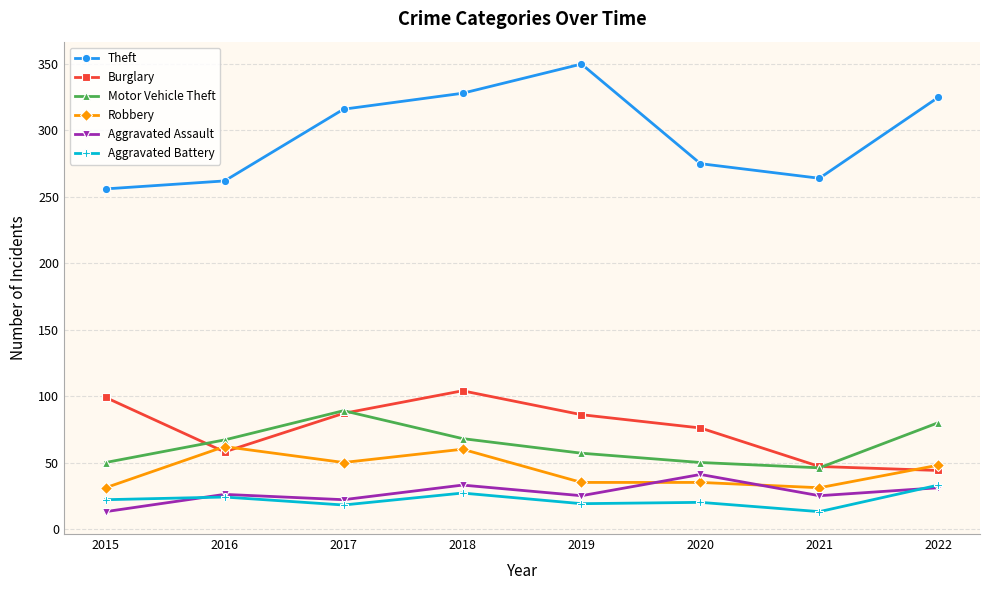

What is the value of the Motor Vehicle Theft point at the 4th from the left?

68